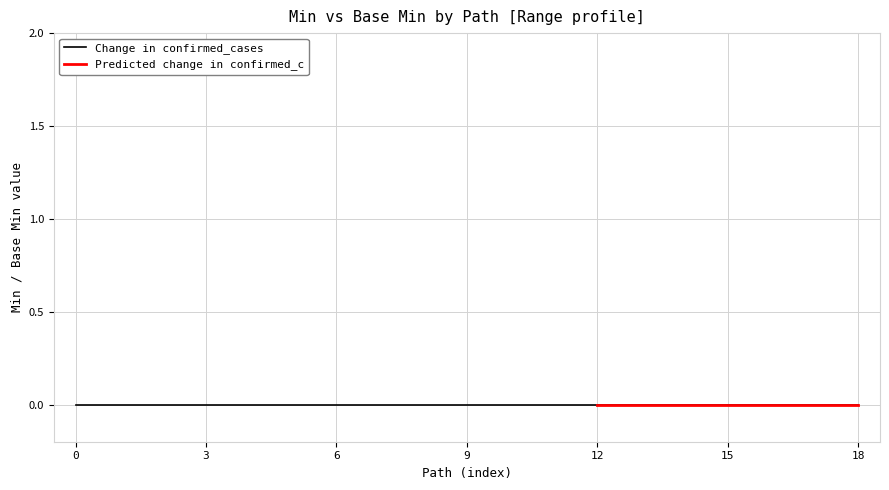

True or false: Change in confirmed_cases and Predicted change in confirmed_c intersect in this chart.

False